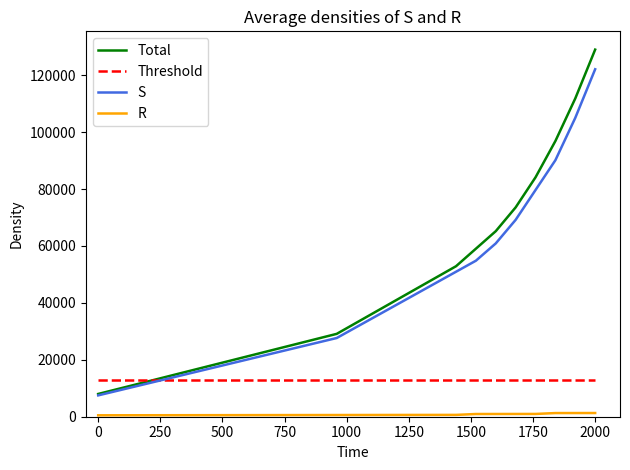

Which series has the widest spread of values?

Total